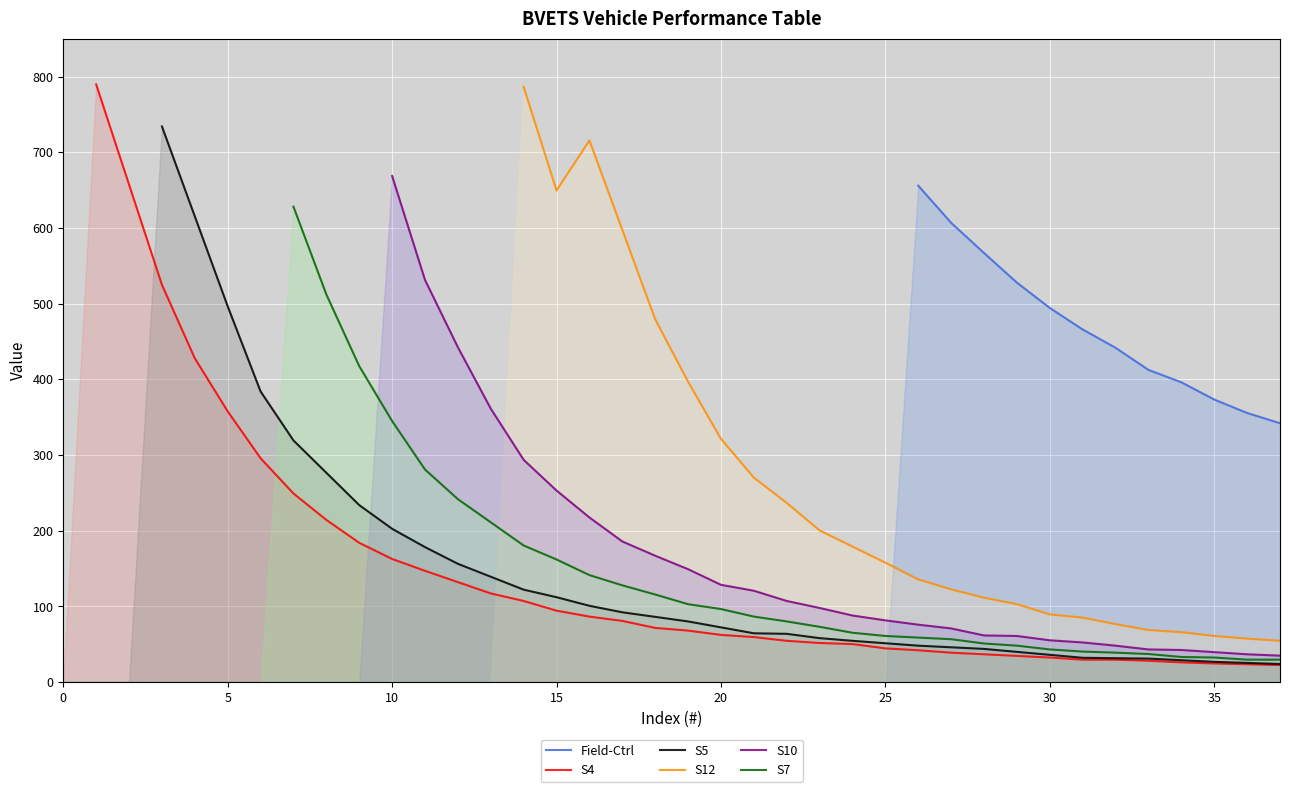

What is the label of the 12th point from the left?

11